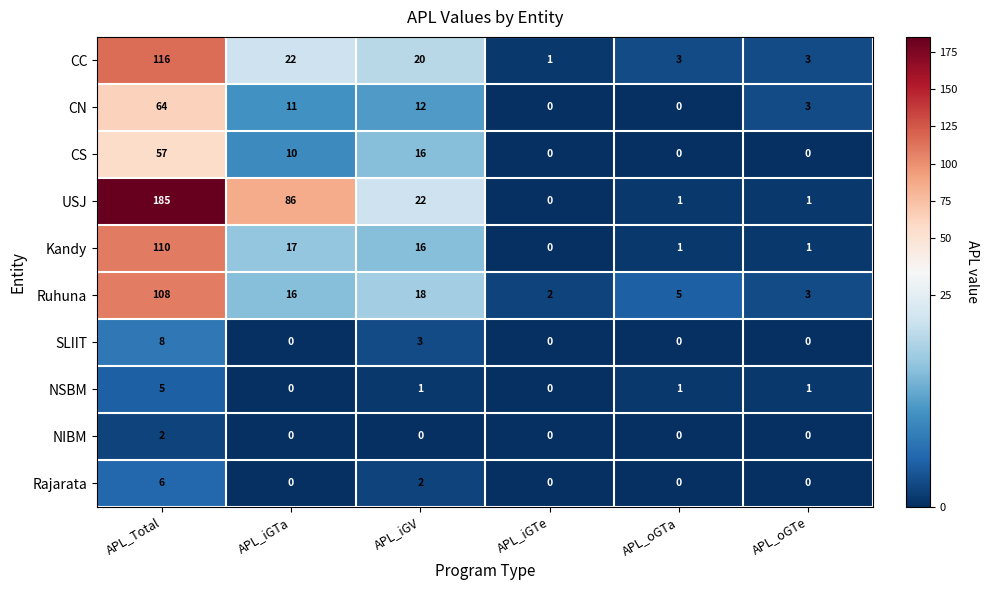

At which label is SLIIT closest to 4?

APL_iGV